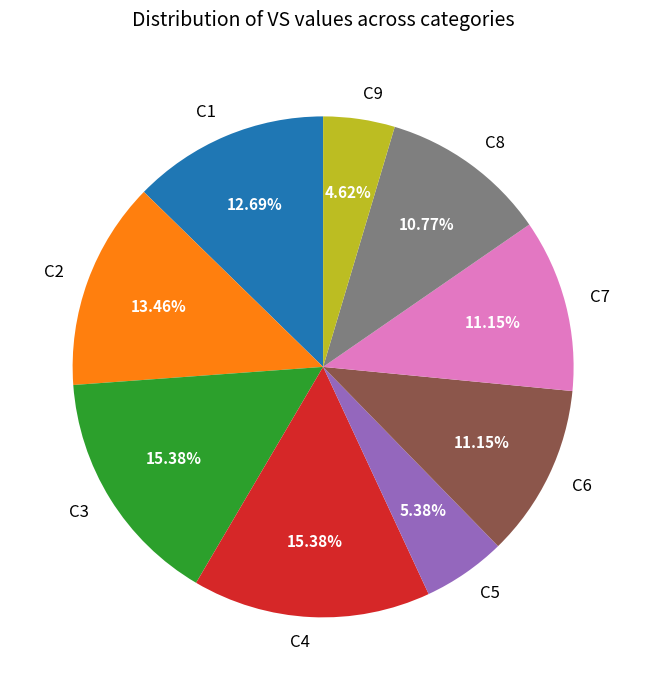

Is there a majority slice in this chart?

No